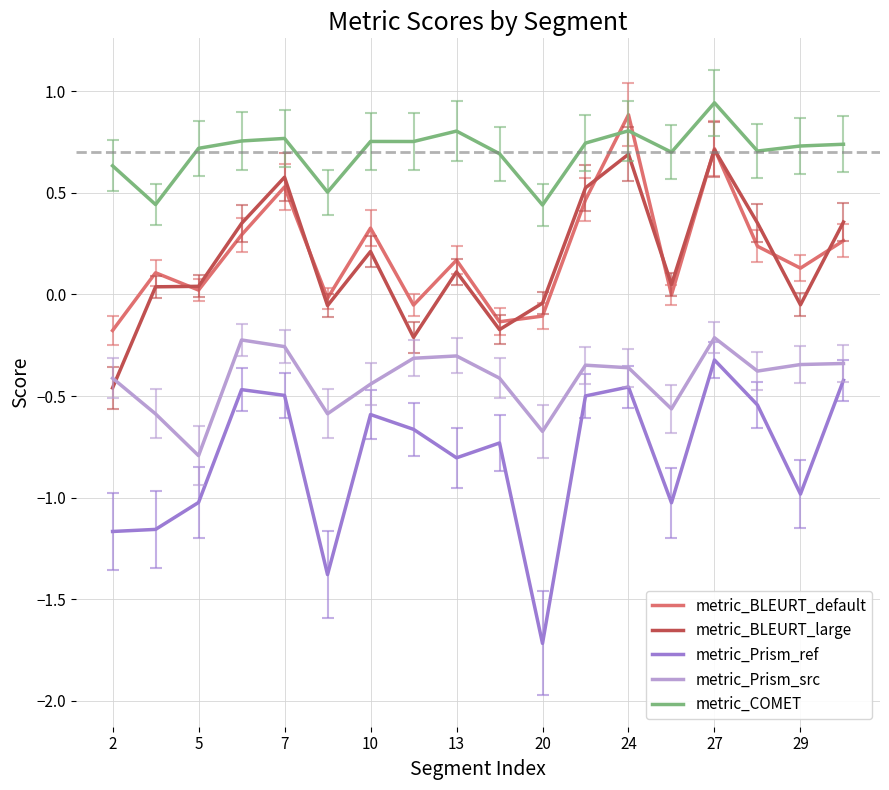

True or false: metric_Prism_src and metric_Prism_ref cross at least once.

False